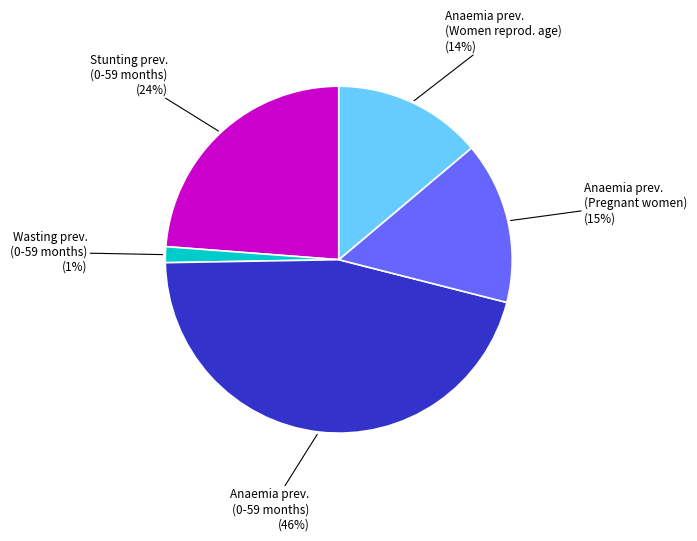

Is there a majority slice in this chart?

No